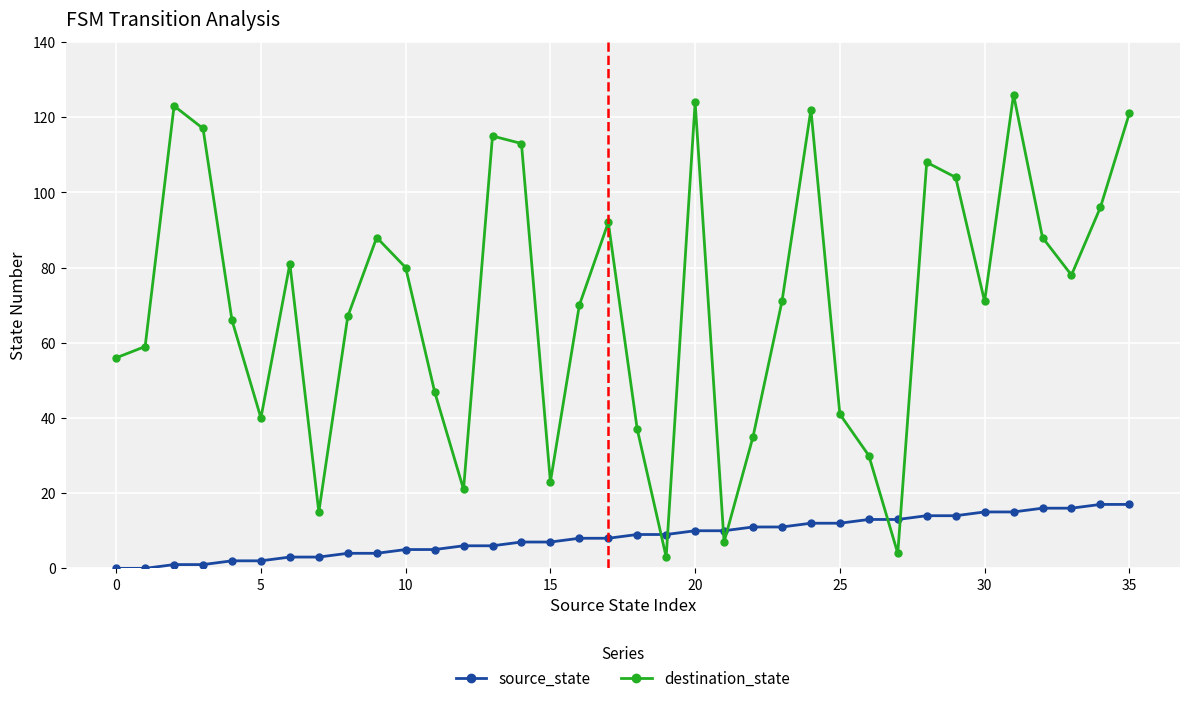

How many interior local peaks does the destination_state series have?

9